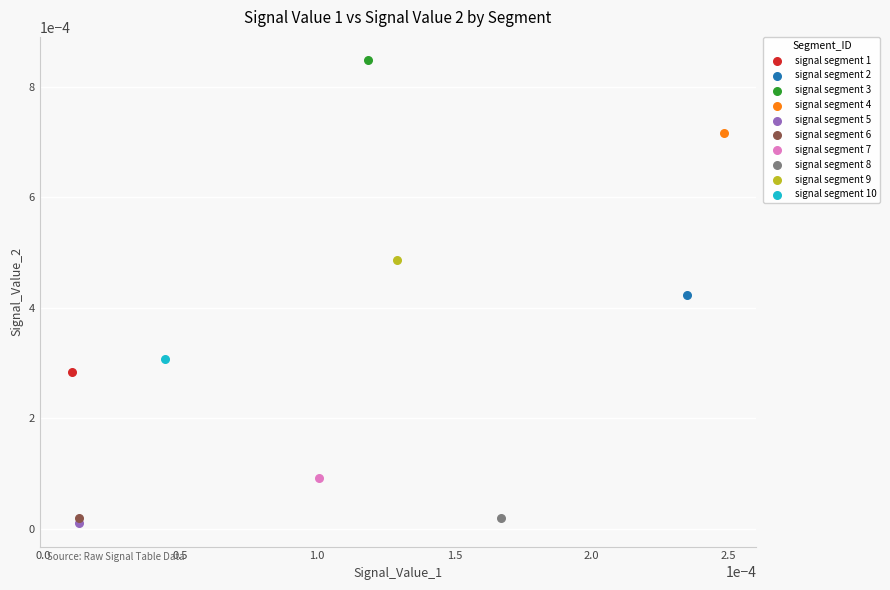

Which series reaches the minimum Y coordinate?

signal segment 5